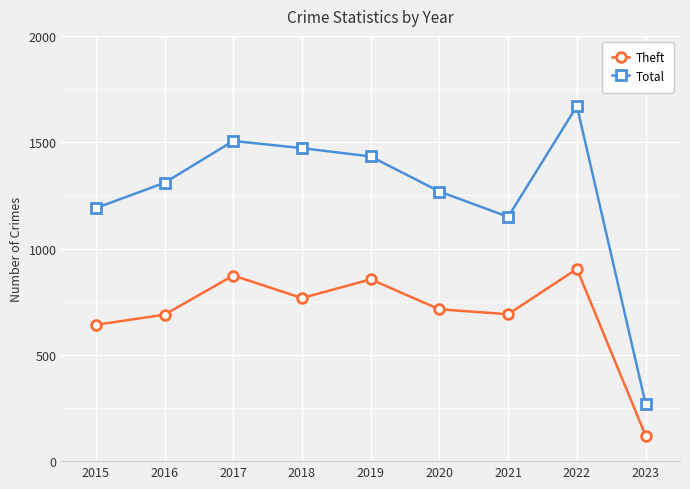

What is the value of the Total point at the 6th from the left?

1268